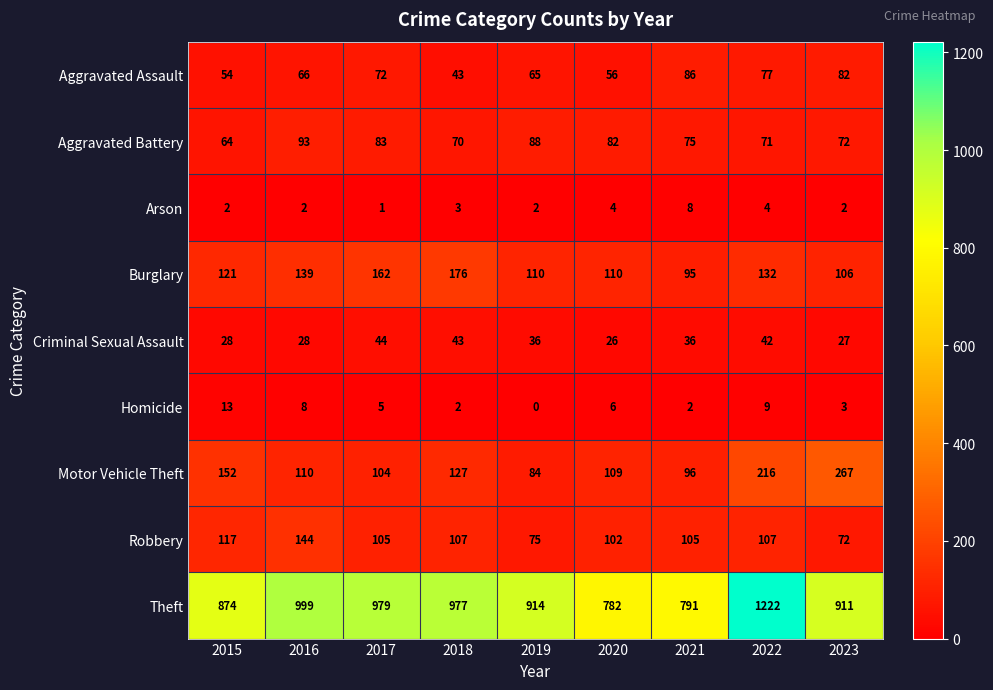

Rank the series at 2019 from lowest to highest value.

Homicide, Arson, Criminal Sexual Assault, Aggravated Assault, Robbery, Motor Vehicle Theft, Aggravated Battery, Burglary, Theft